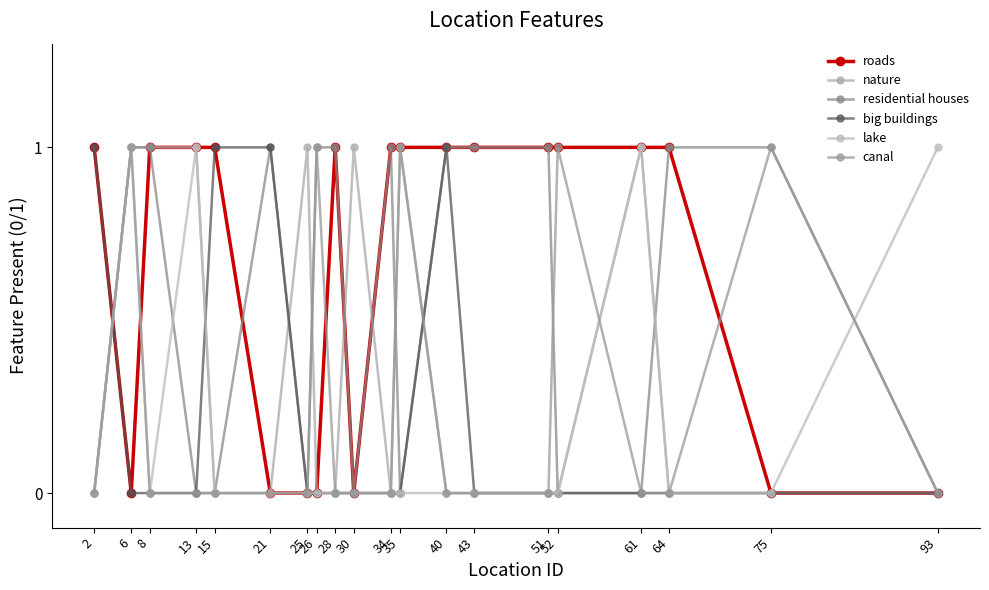

Count the number of categories in the chart.

20